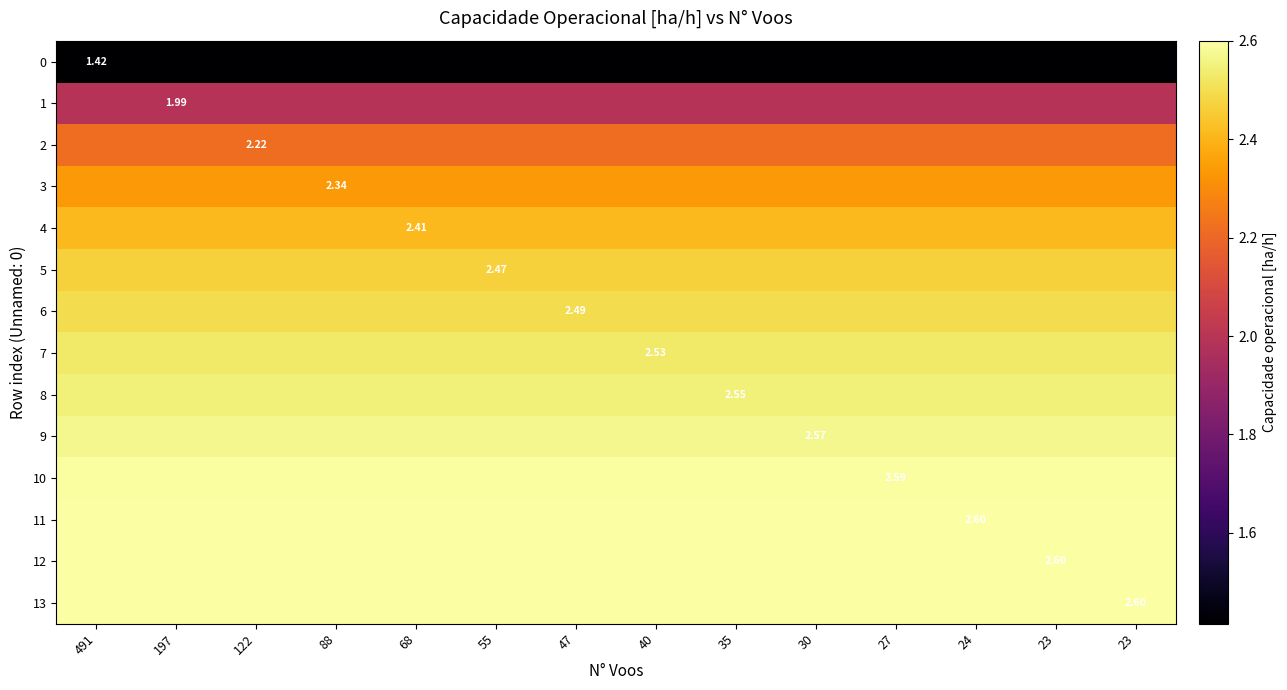

What is the sum of all 11 values?

36.3